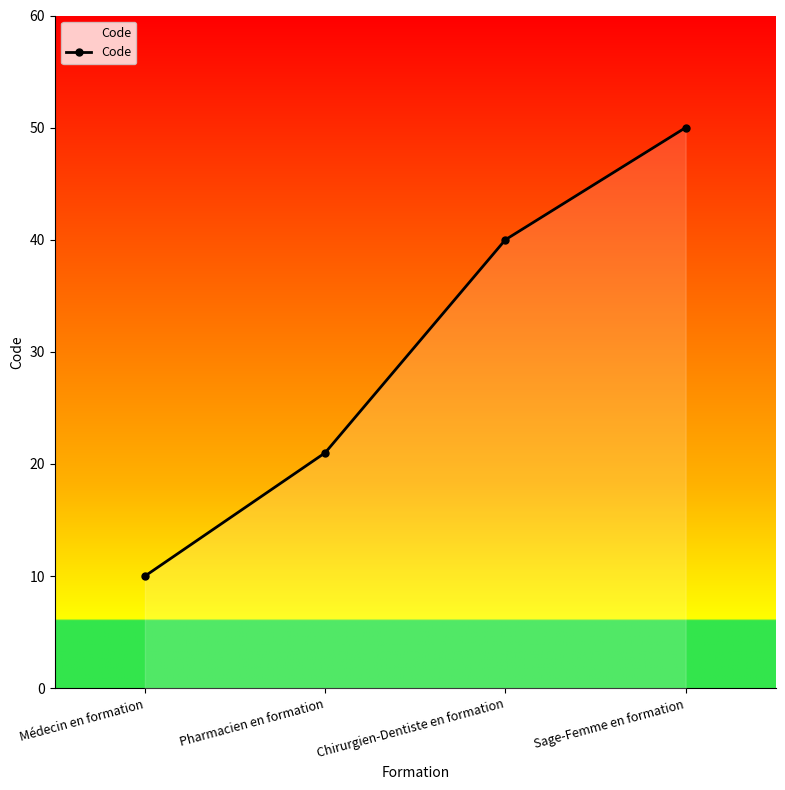

What is the minimum value shown in the chart?

10